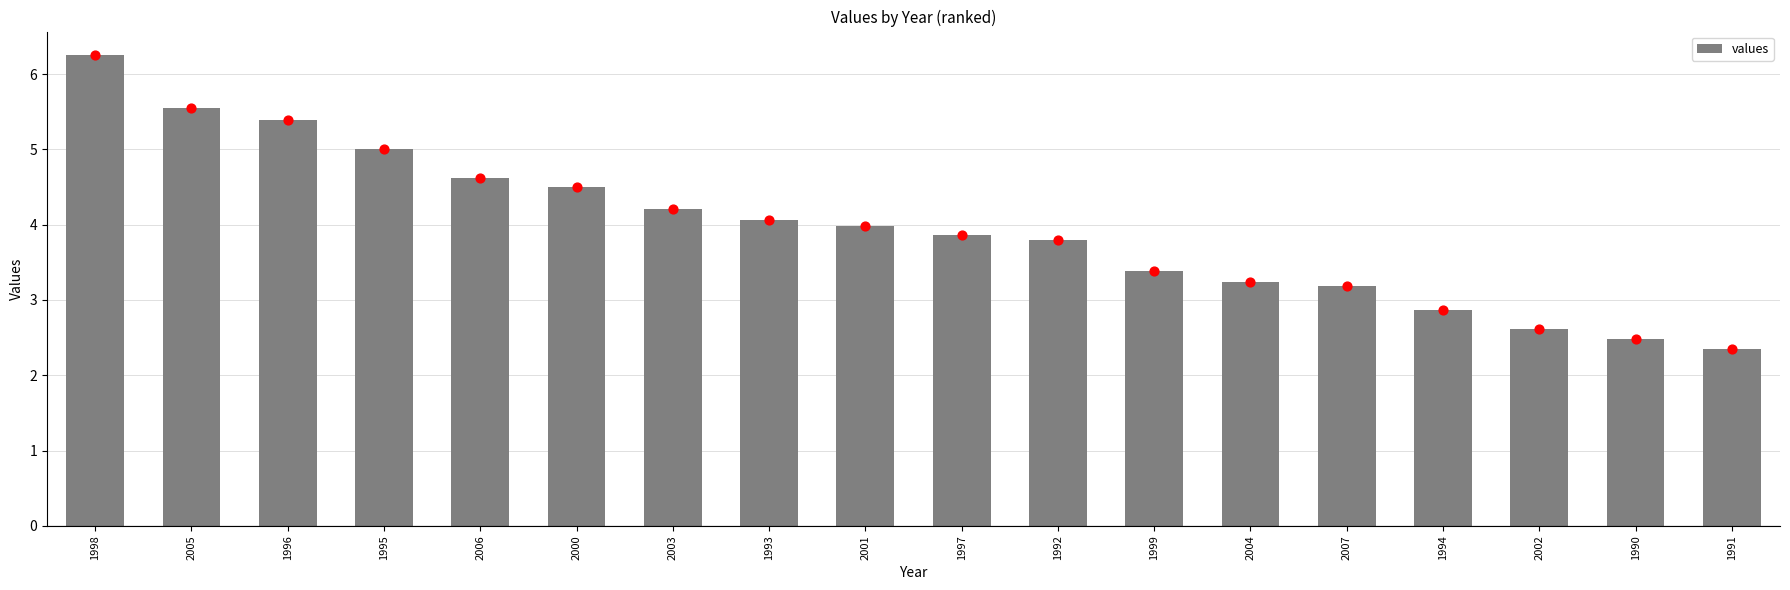

Approximately how many times larger is the value at 1997 compared to 2004?

1.2